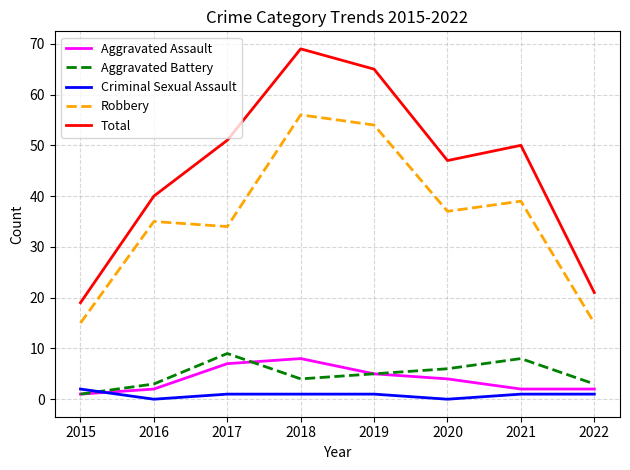

What is the maximum value for Robbery?

56